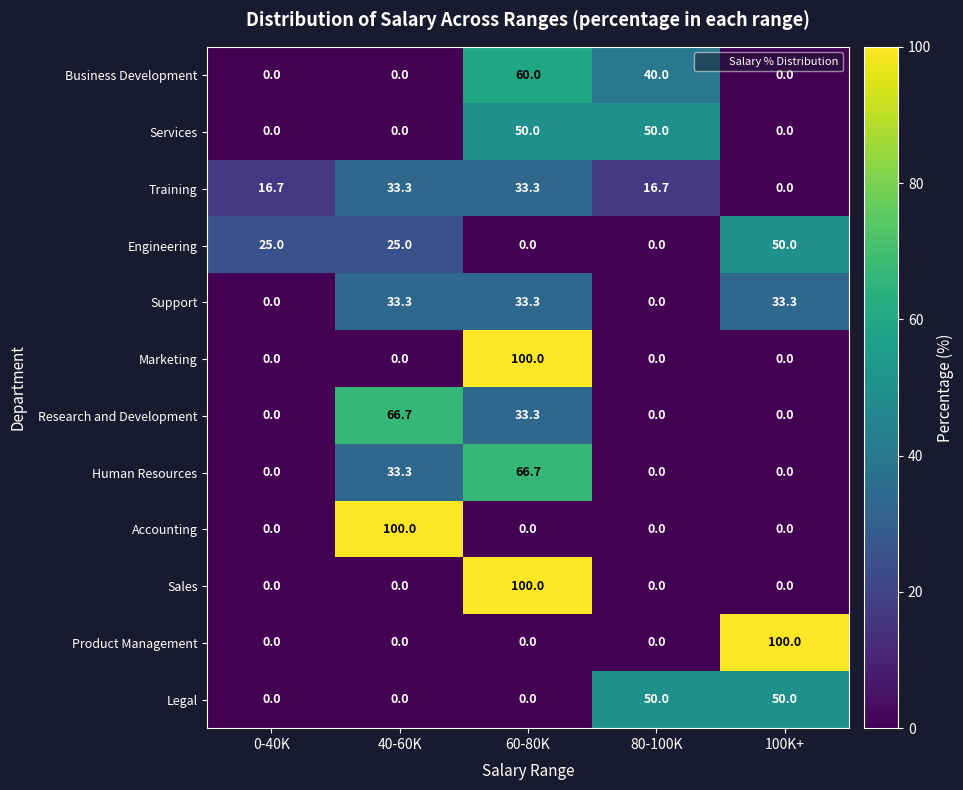

Which category has the highest value in the Marketing series?

60-80K